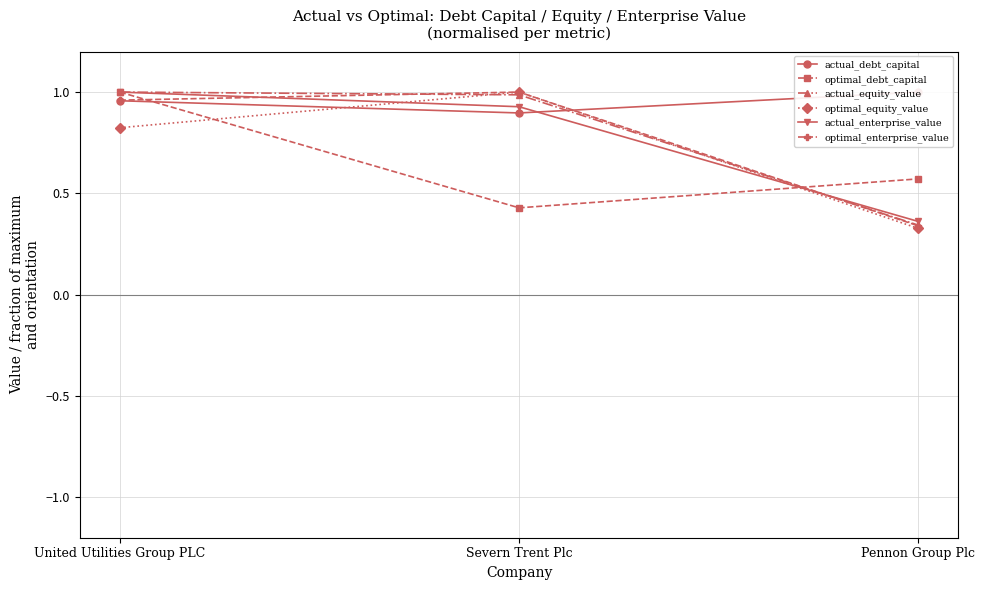

What is the value of the optimal_equity_value point at the 2nd from the left?

1.0